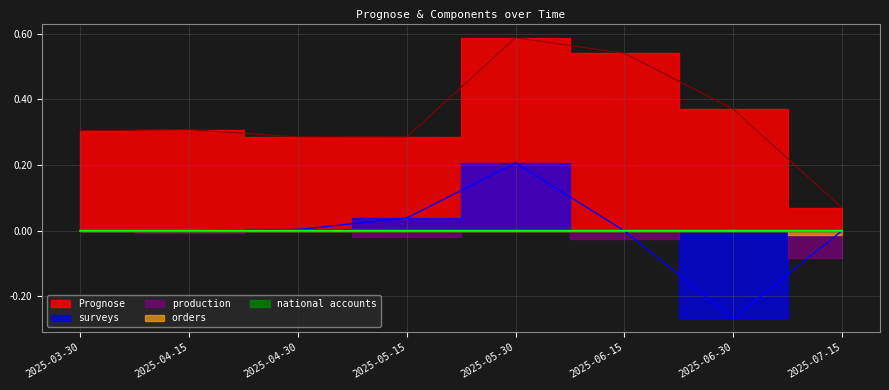

How many values in national accounts are above zero?

1